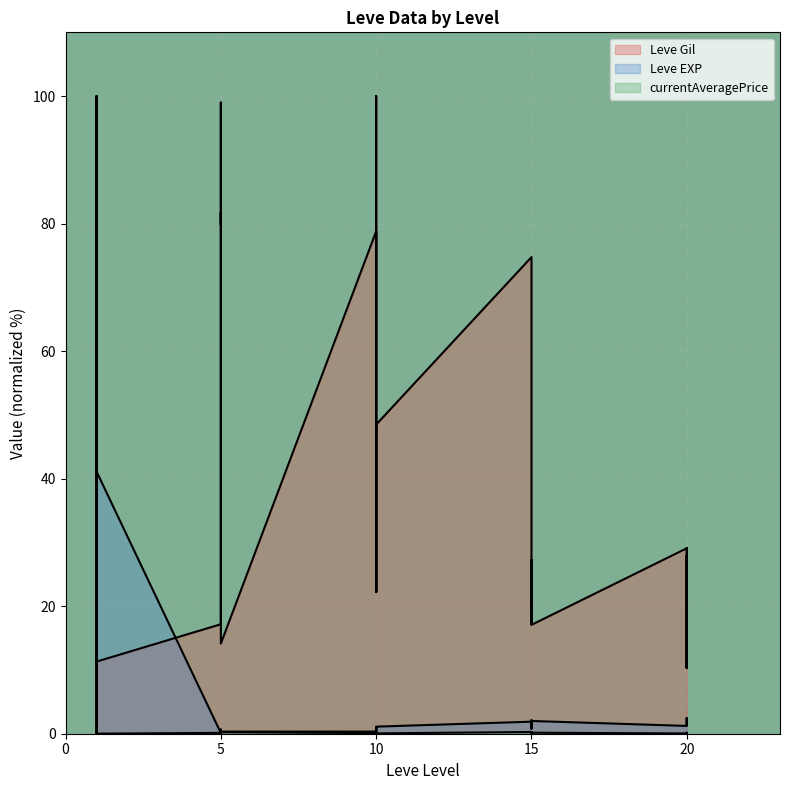

Which series has the widest spread of values?

currentAveragePrice